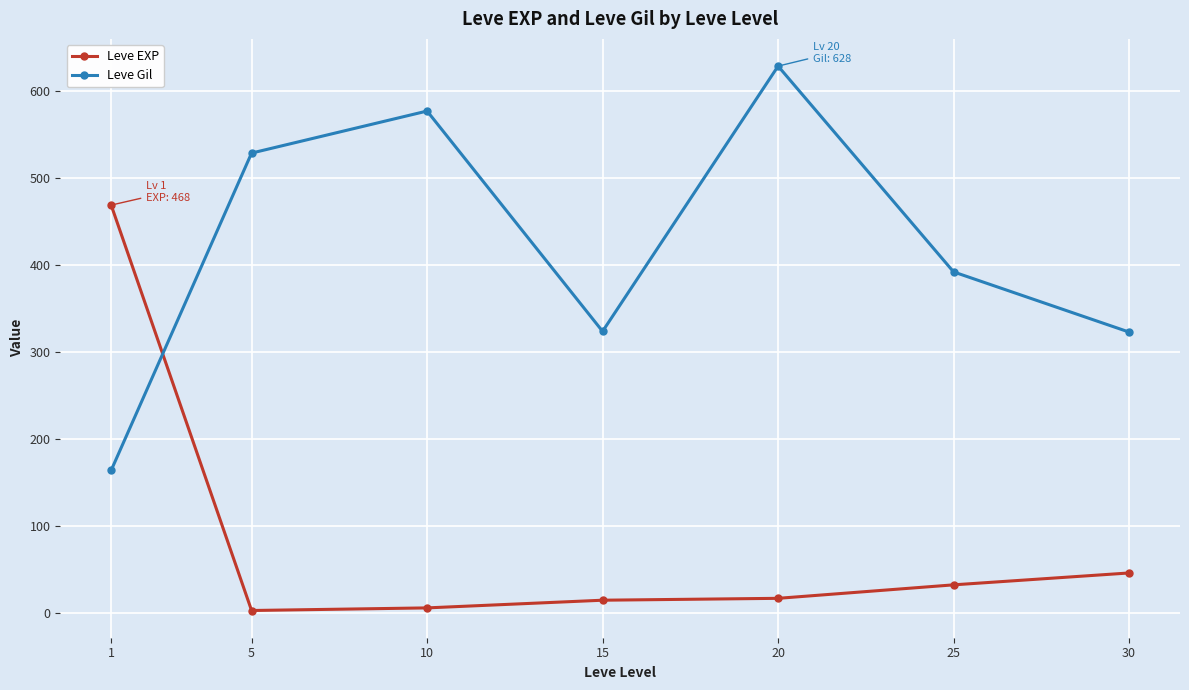

What is the maximum value for Leve EXP?

468.5